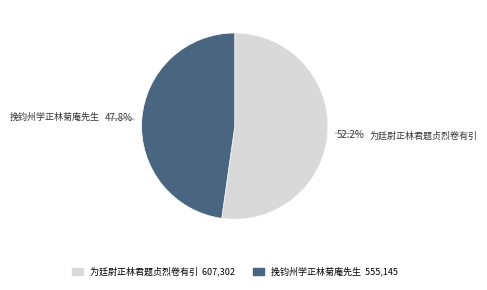

Rank the categories by value from lowest to highest.

挽钧州学正林菊庵先生, 为廷尉正林君题贞烈卷有引